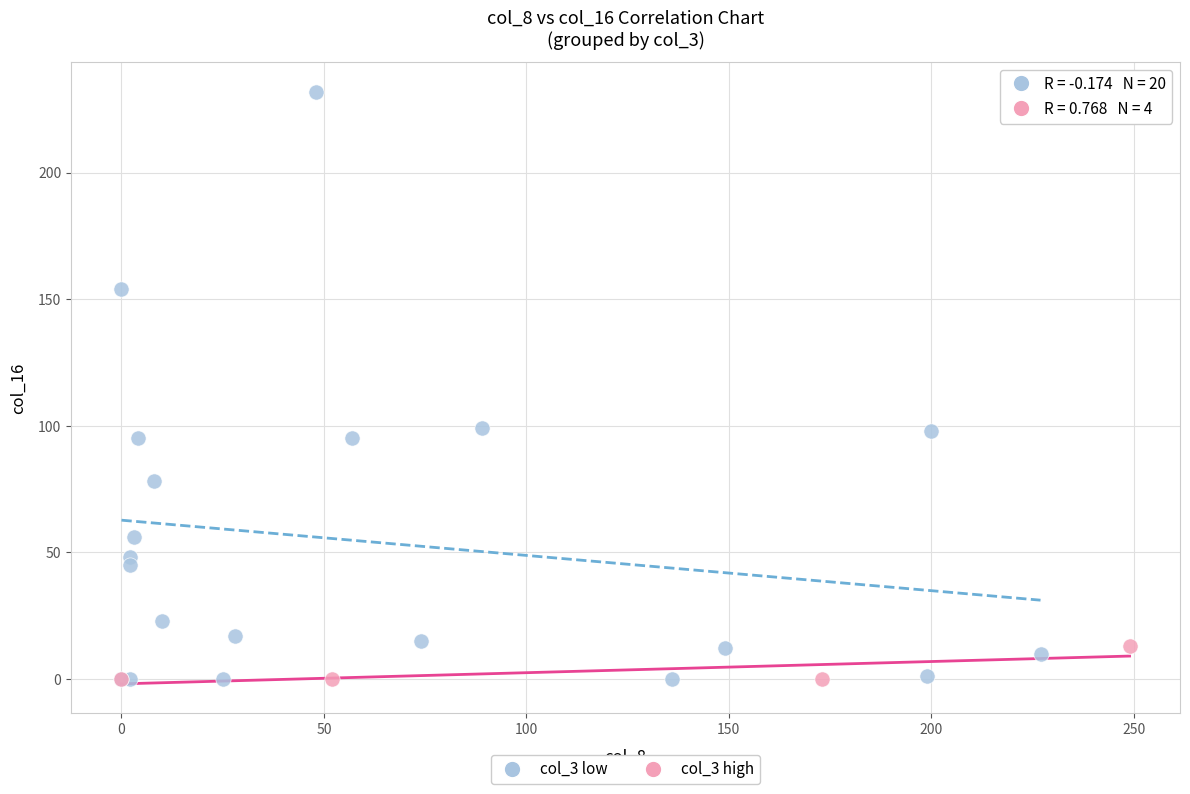

Which series has the largest Y range (max minus min)?

col_3 low